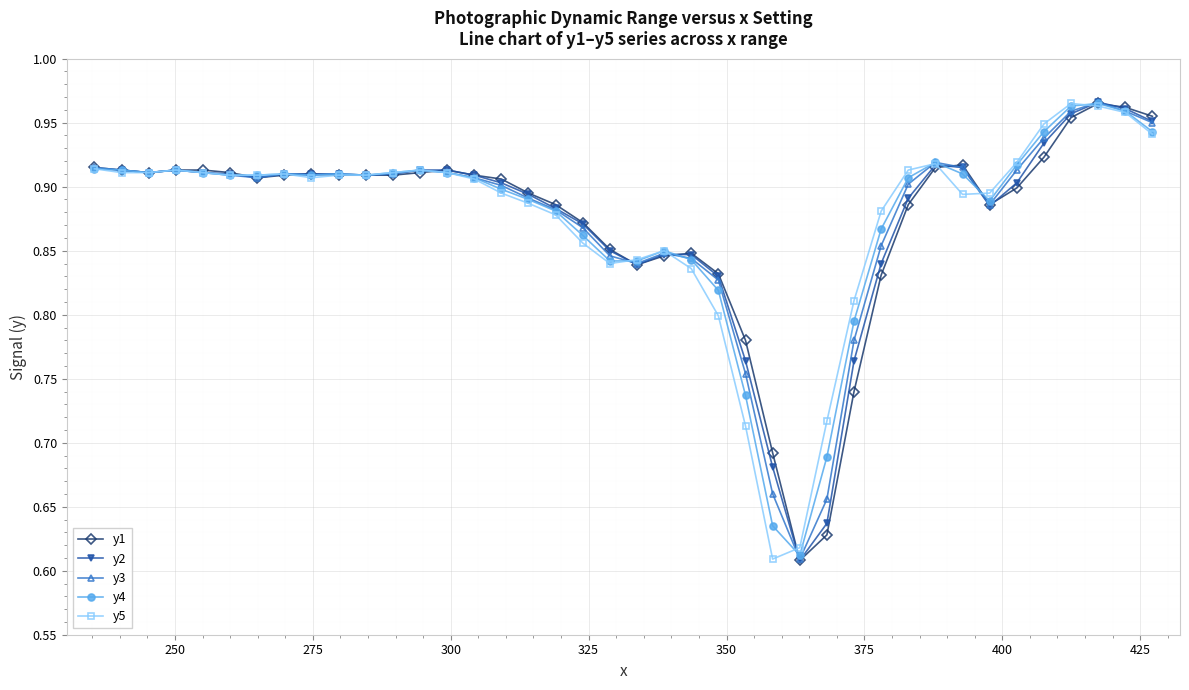

Does the chart have visible grid lines?

Yes